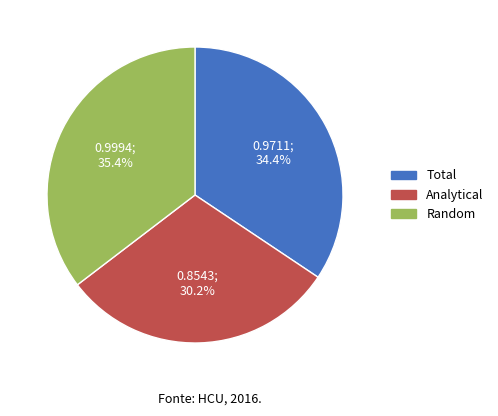

How many segments does this pie chart have?

3